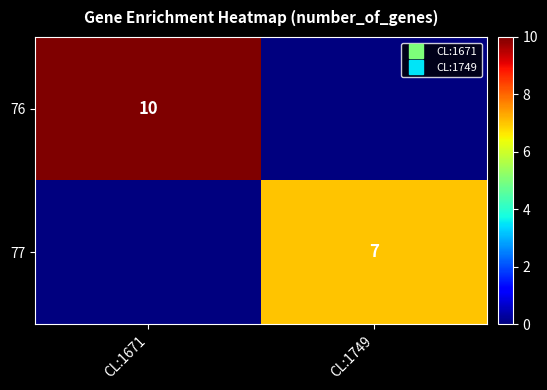

What is the sum of all 77 values?

7